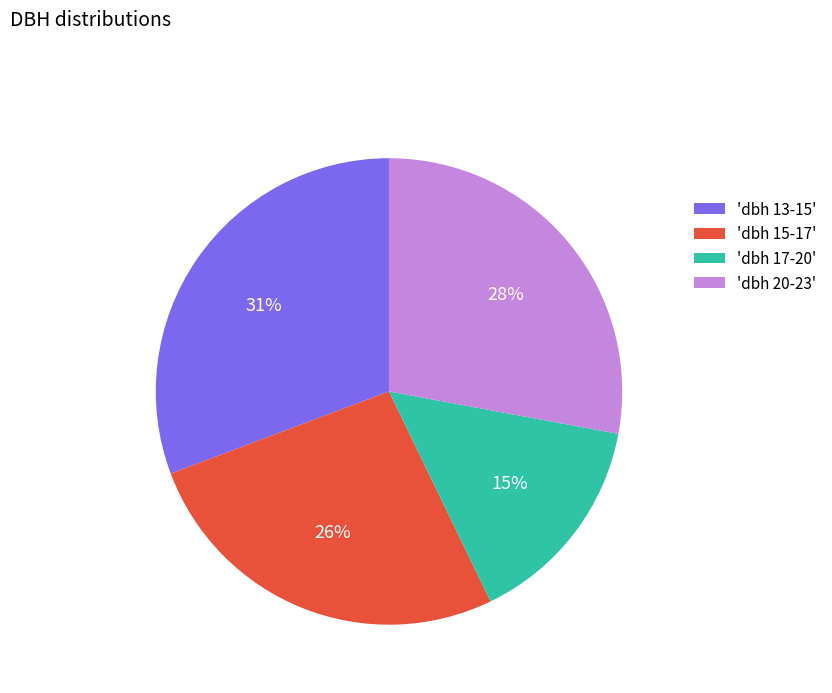

Does 'dbh 15-17' account for over 50% of the chart?

No